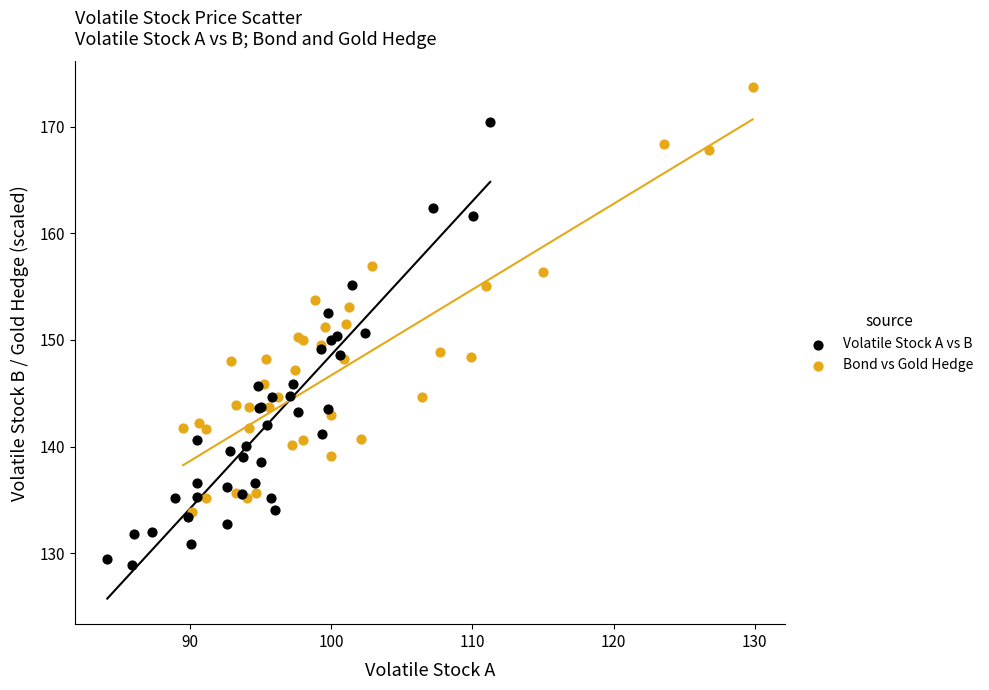

Which series reaches the maximum Y coordinate?

Bond vs Gold Hedge